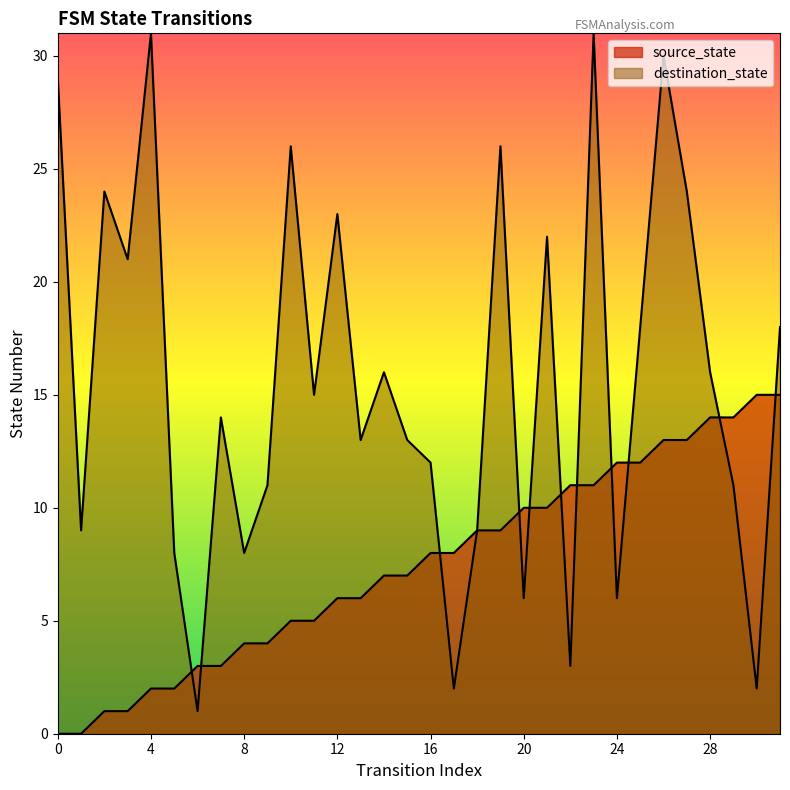

What is the sum of all source_state values?

240